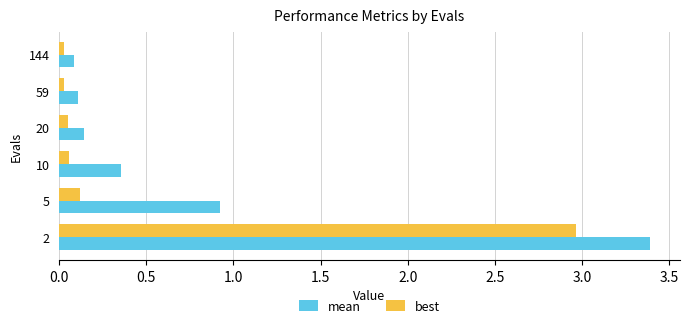

Which series has the widest spread of values?

mean